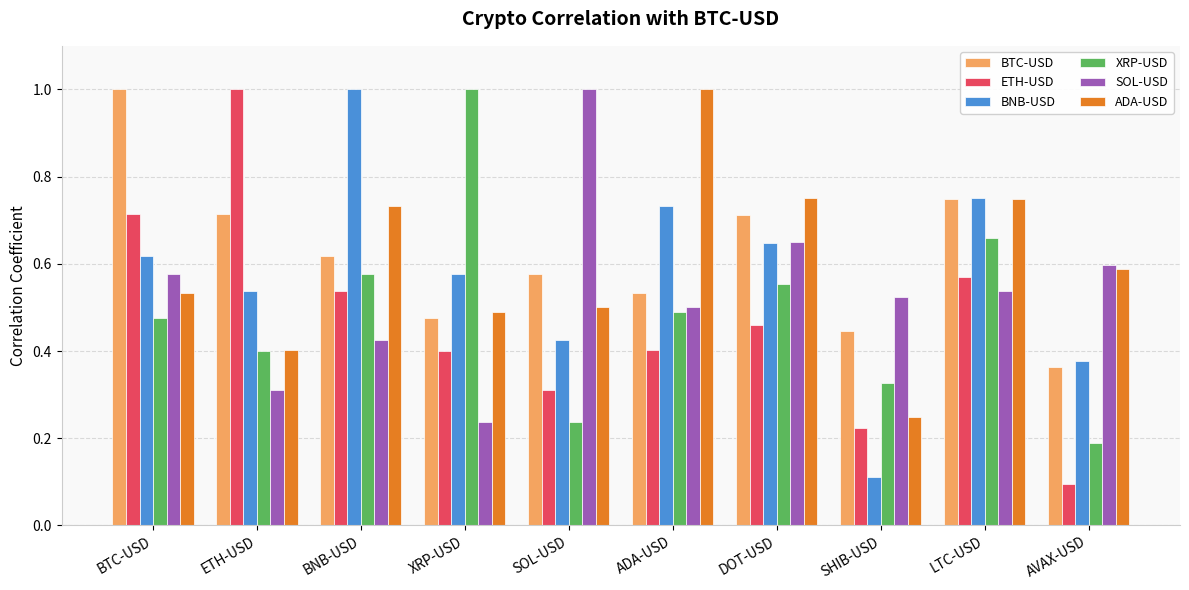

Which label corresponds to the smallest value in the chart?

AVAX-USD